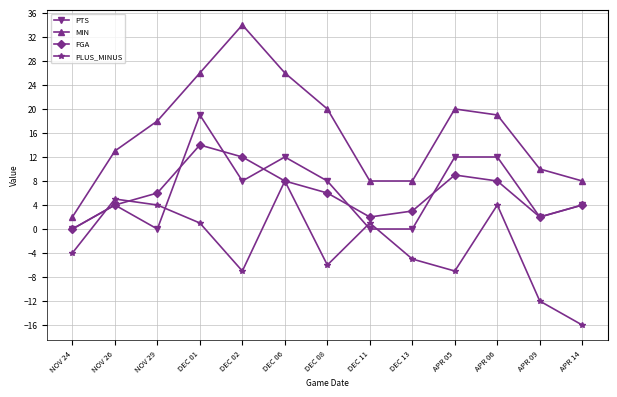

True or false: MIN and FGA intersect in this chart.

False